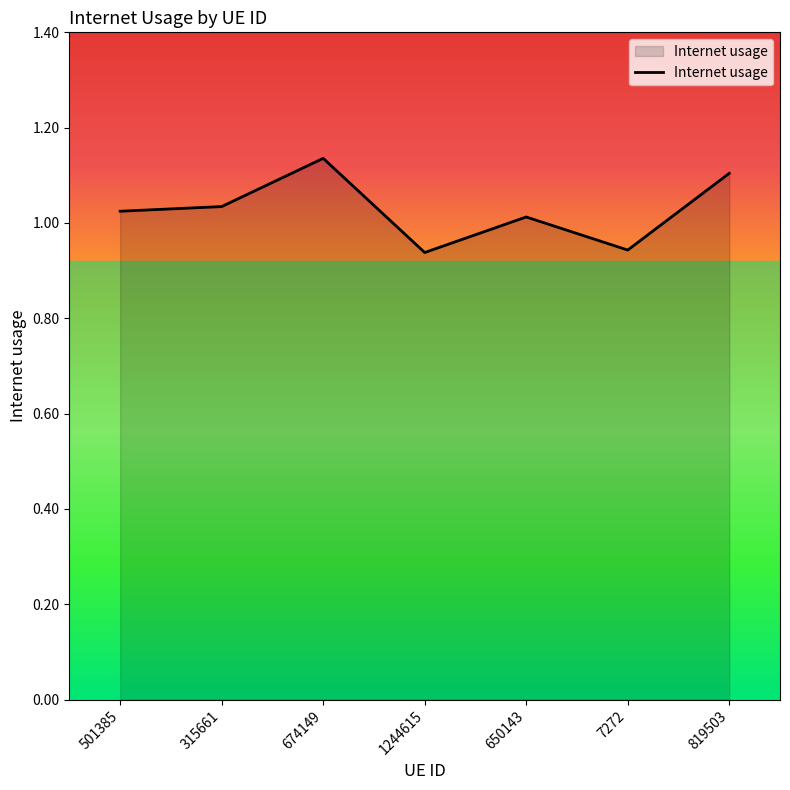

How many values exceed 1?

5